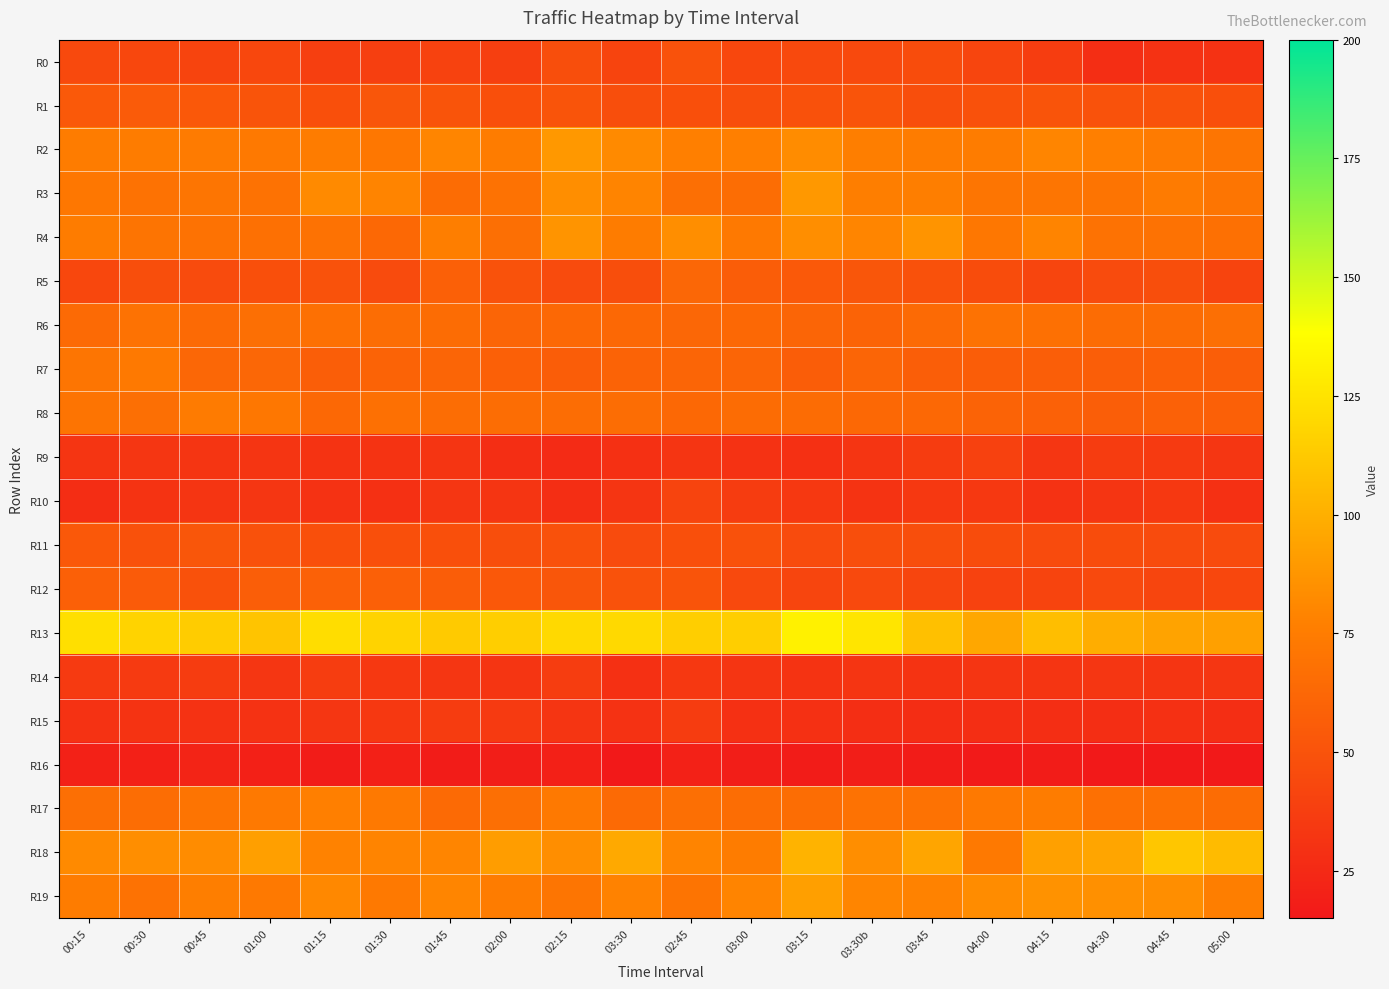

Which series has the largest range (max minus min)?

R13